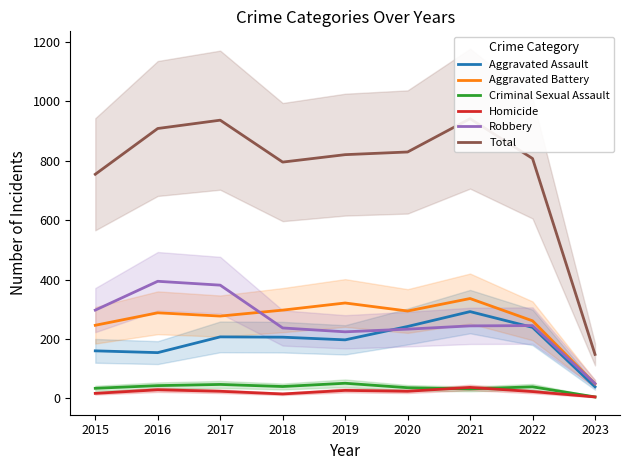

What is the difference between the Total values at 2021 and 2022?

134